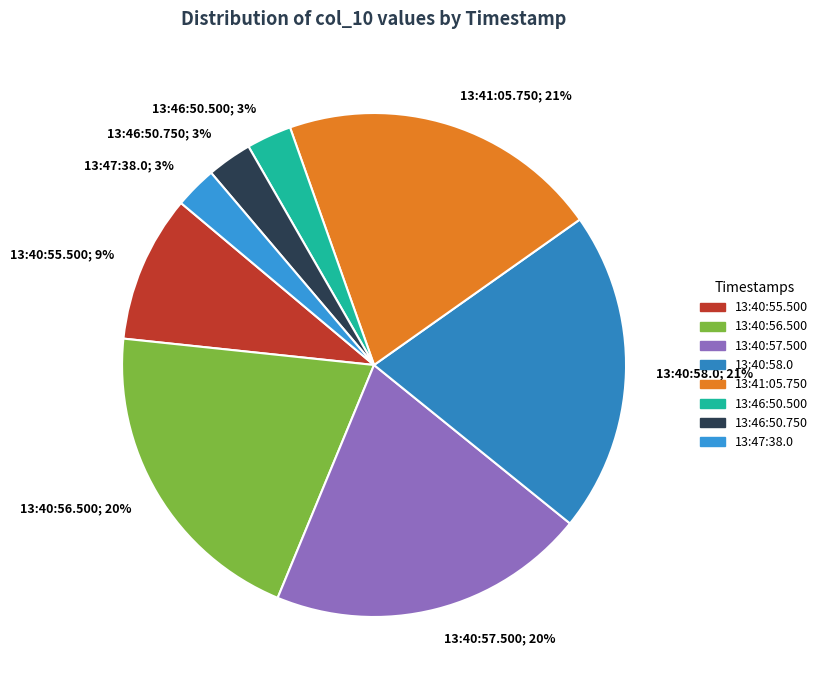

How many slices are in this pie chart?

8